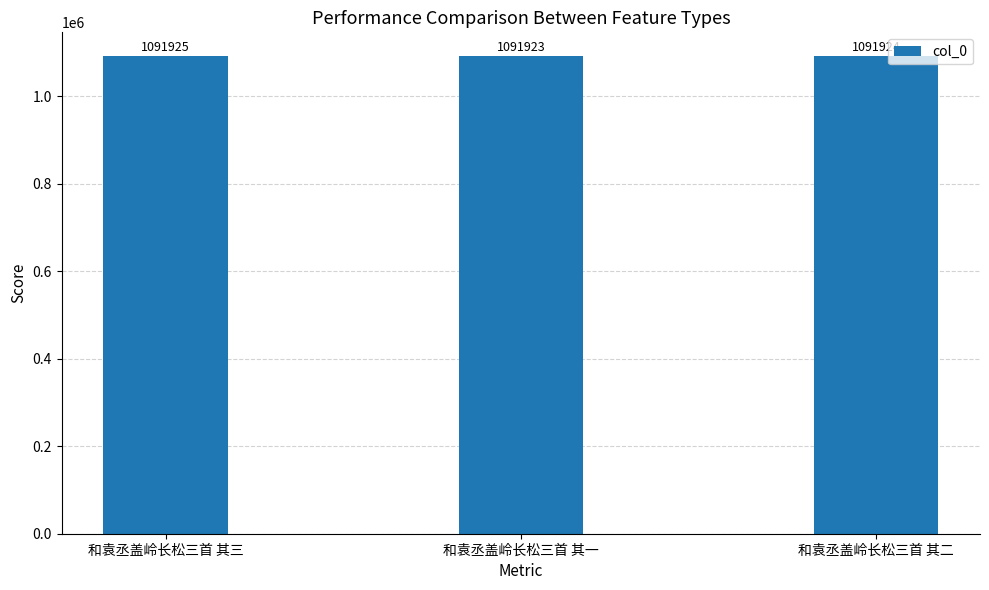

Reading left to right, transcribe all the data shown in this chart.

和袁丞盖岭长松三首 其三=1091925	和袁丞盖岭长松三首 其一=1091923	和袁丞盖岭长松三首 其二=1091924